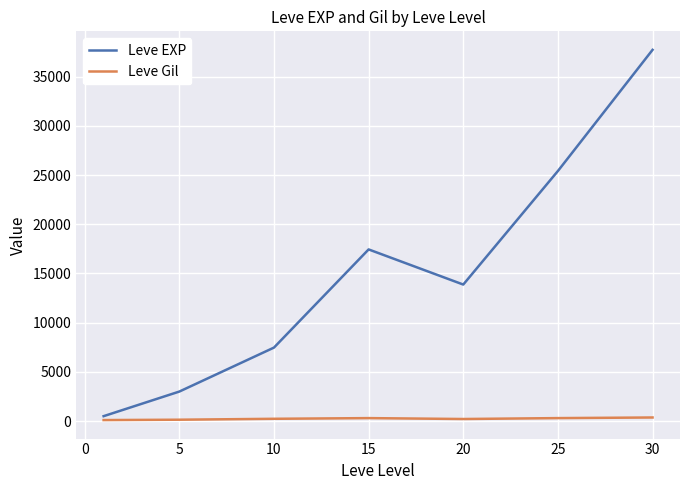

At how many categories does at least one series exceed 7710?

4